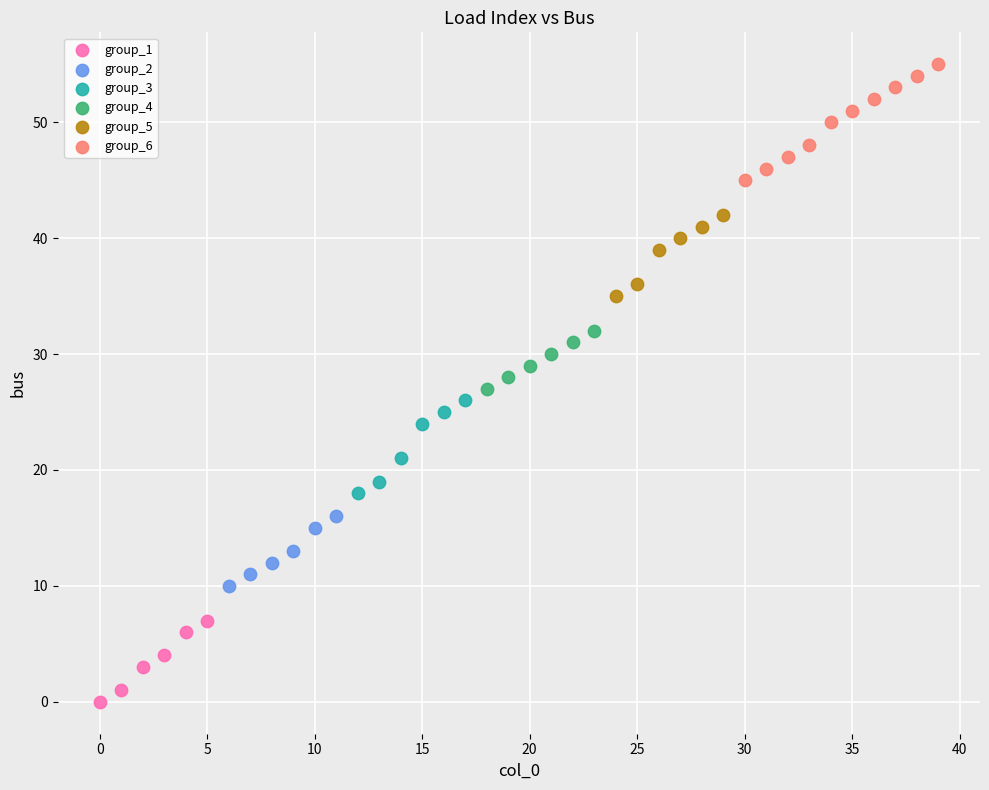

Which series reaches the maximum Y coordinate?

group_6